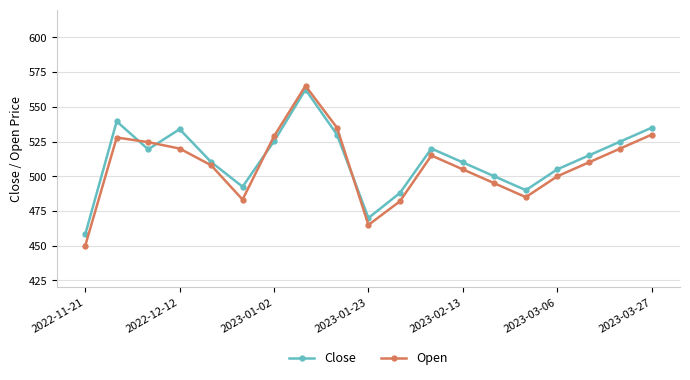

What is the smallest value displayed?

450.0